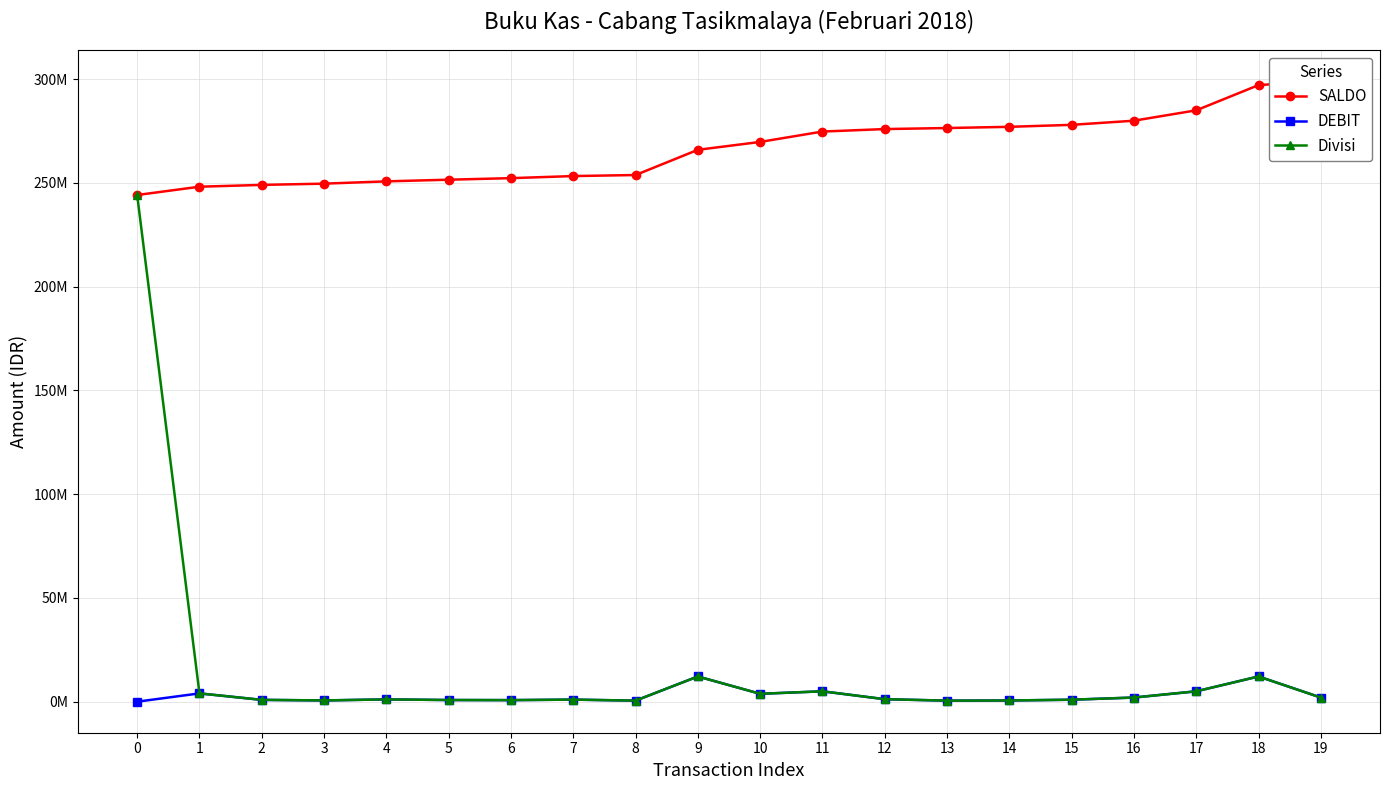

Between 10 and 13, which series saw the biggest shift?

SALDO